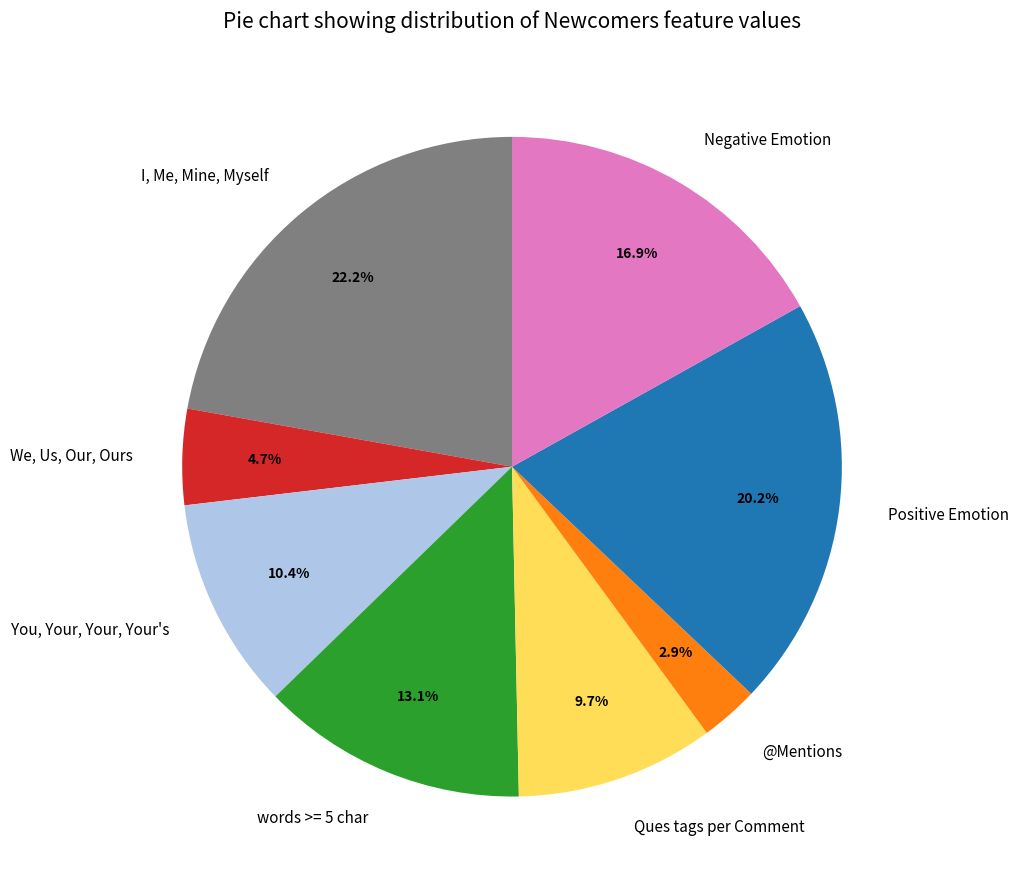

Is it true that words >= 5 char is 13% of the pie?

True